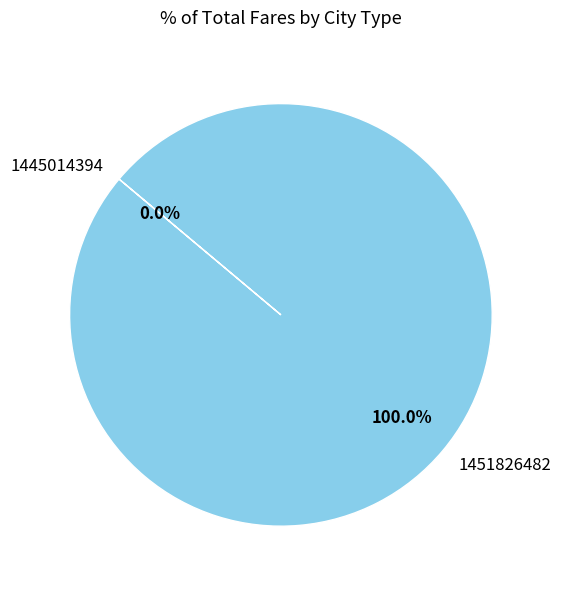

The 1445014394 slice represents 8% of the pie. True or false?

False